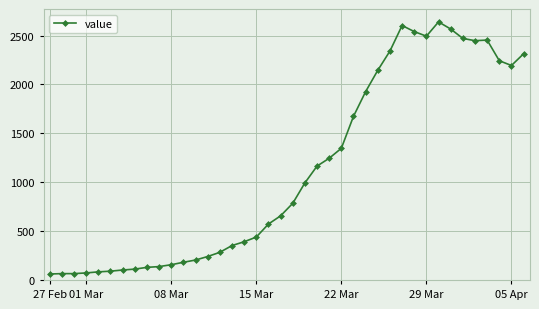

What is the value of the 23rd point from the left?

1165